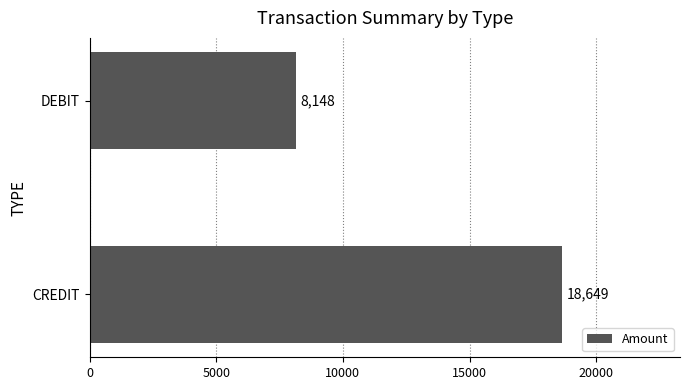

What is the greatest value displayed?

18649